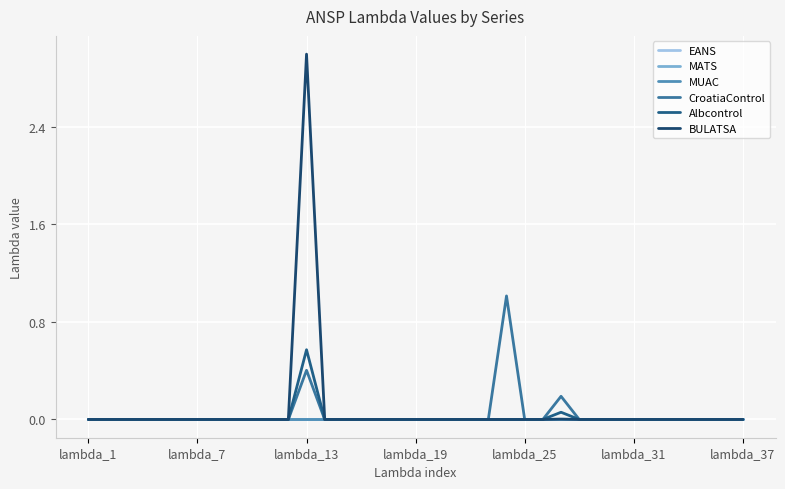

Where is Albcontrol nearest to the value 0?

lambda_1